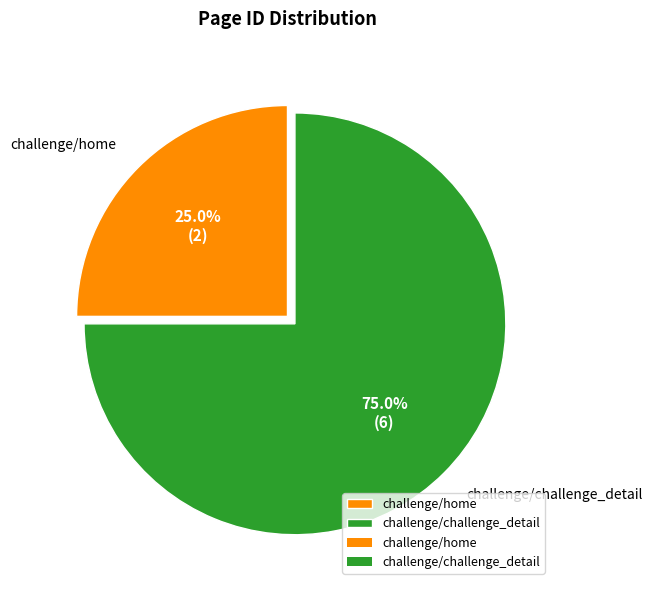

True or false: challenge/challenge_detail accounts for 64% of the total.

False